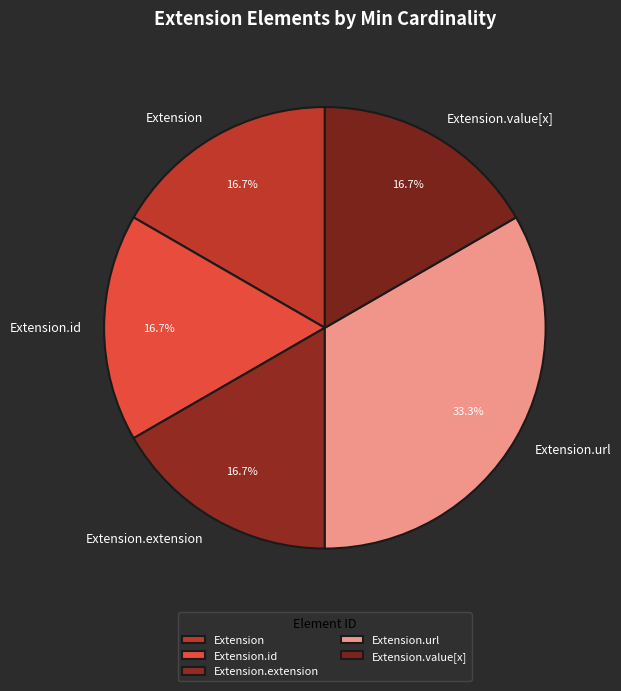

To the nearest percent, what is the difference between the Extension and Extension.url slice percentages?

17%